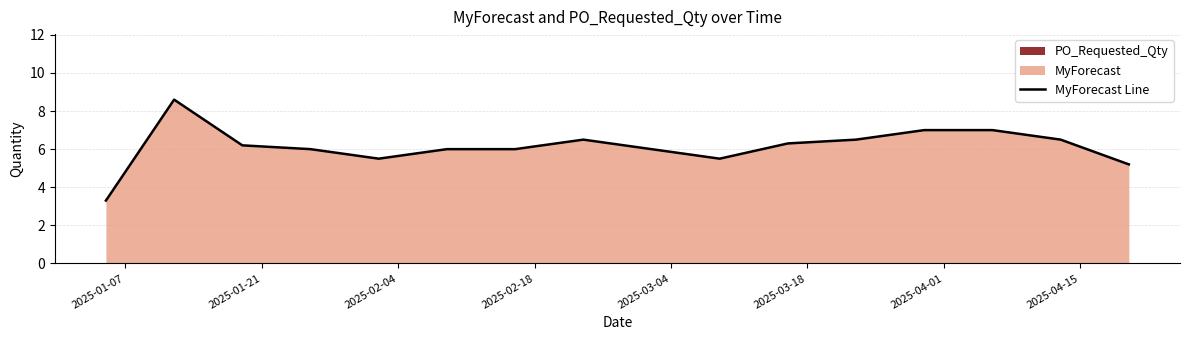

What is the average value?

6.1